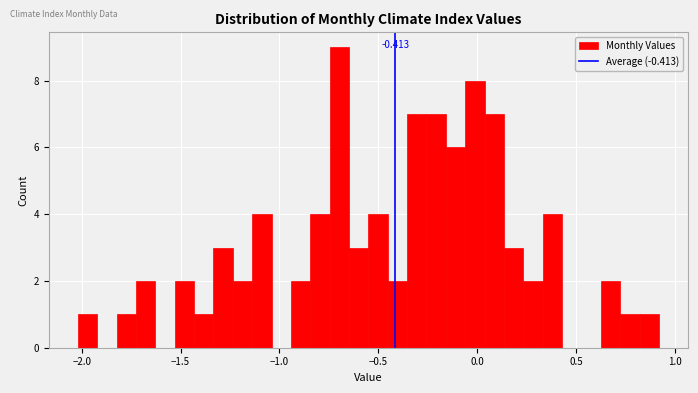

Read against the x-axis, roughly where is the centre of the tallest bar?

-0.70